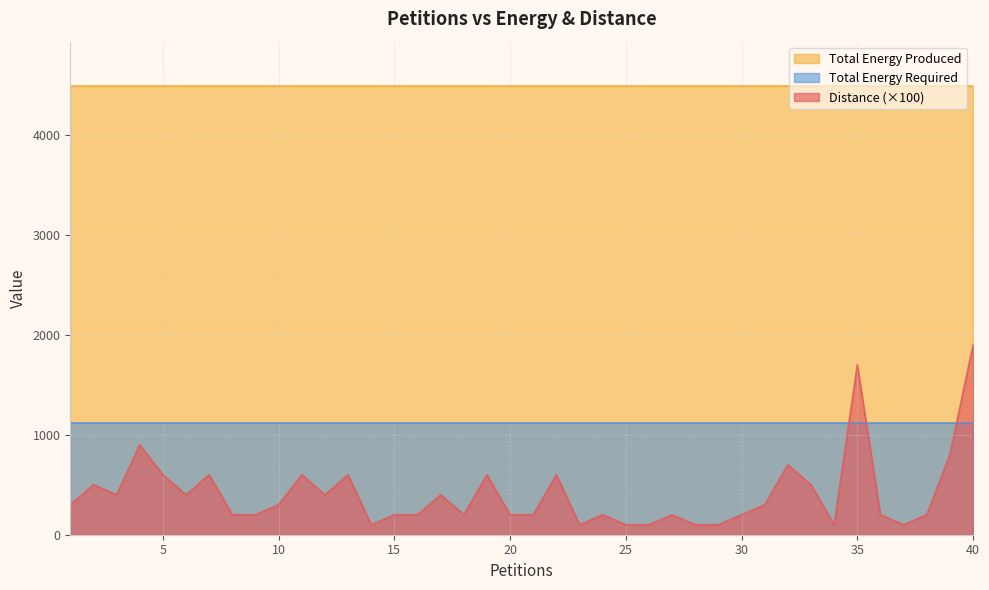

Between 35 and 33, which is larger?

35